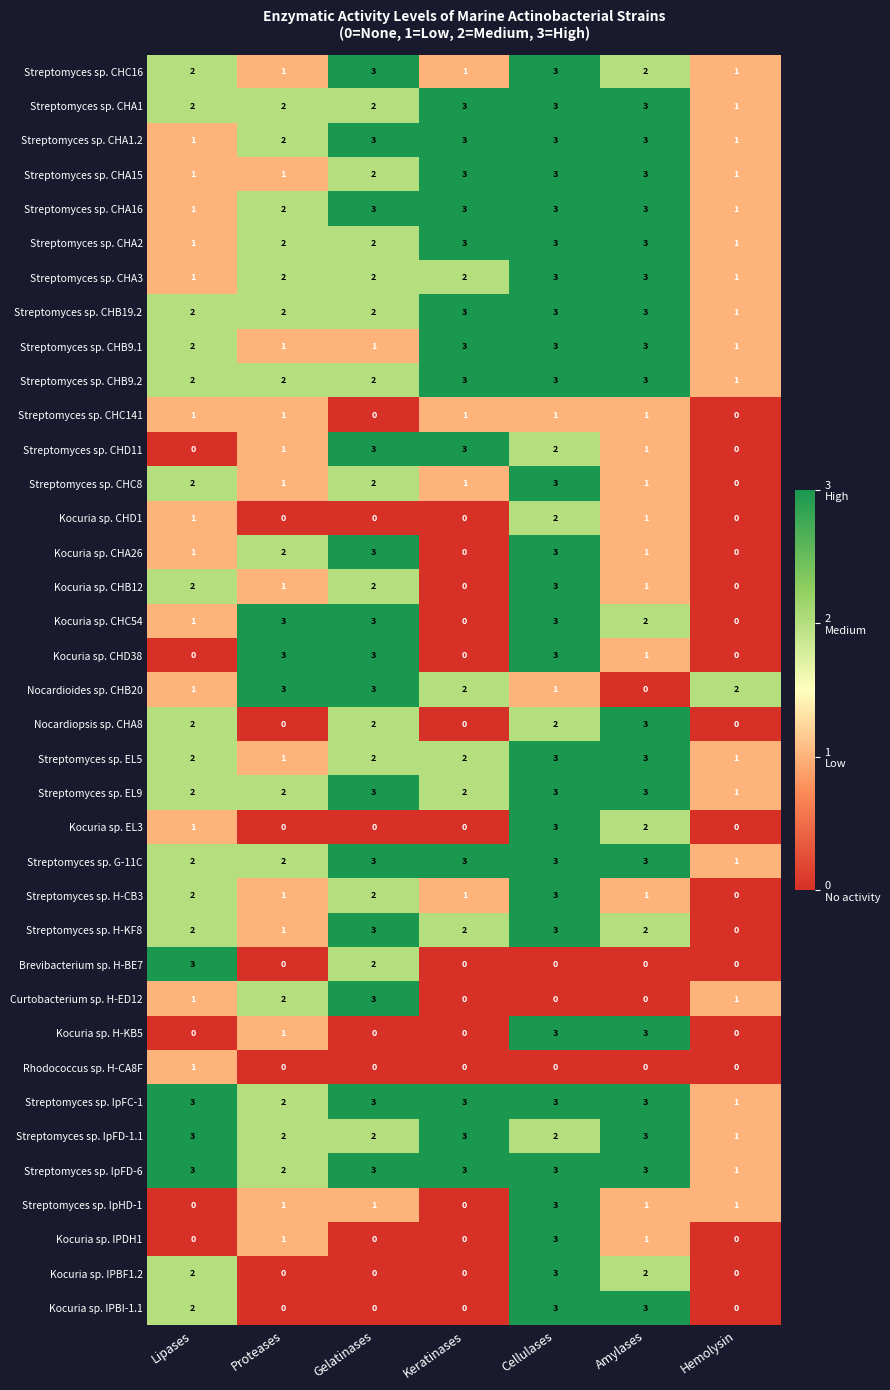

Is it true that Streptomyces sp. CHB19.2 equals 1 at Hemolysin?

True